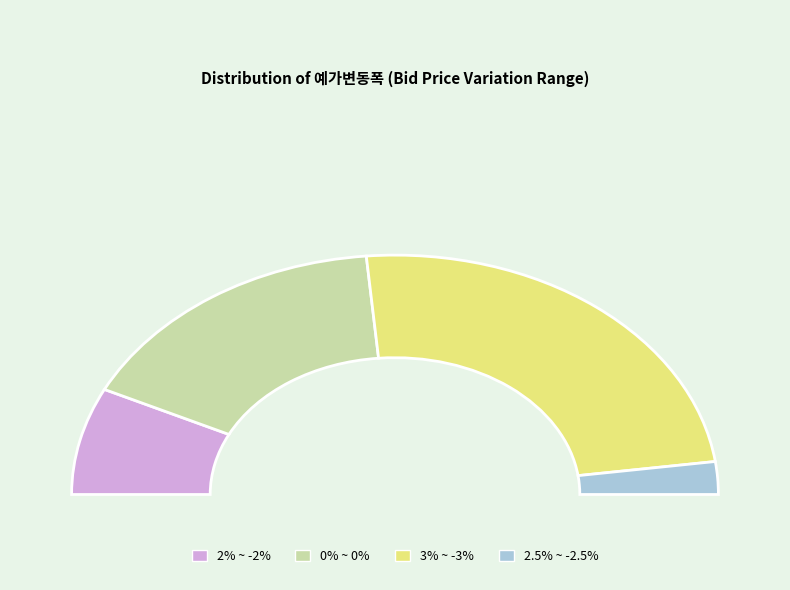

True or false: 0% ~ 0% accounts for 40% of the total.

False